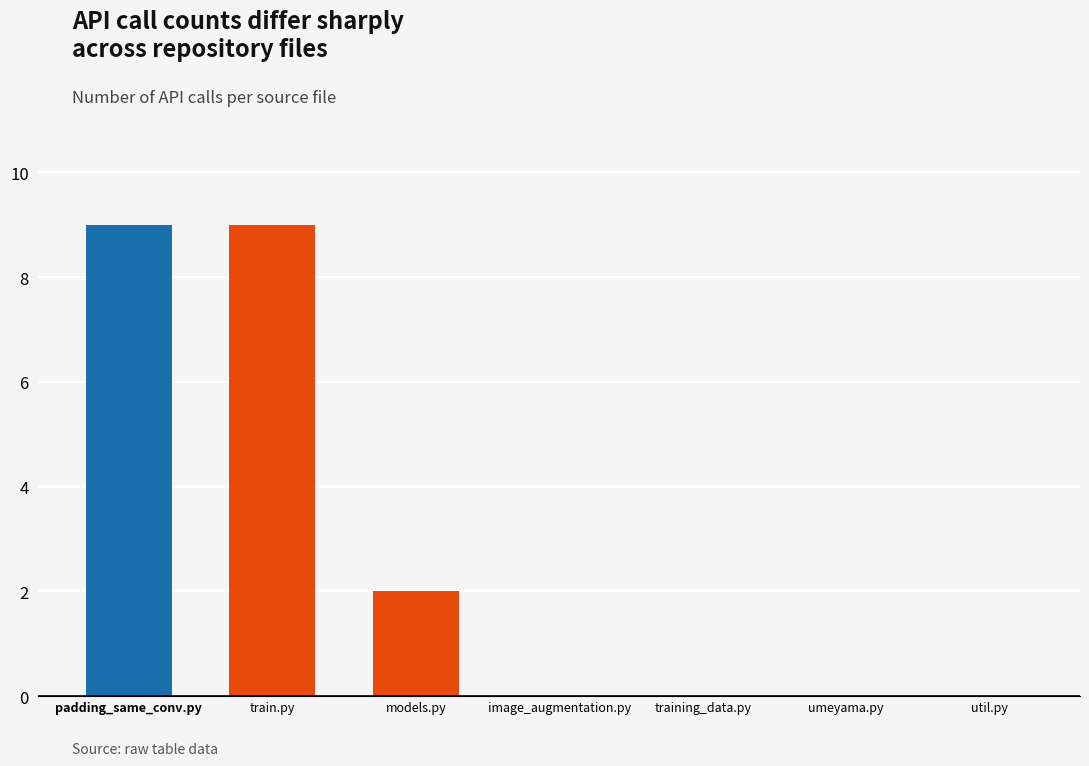

Reading left to right, transcribe all the data shown in this chart.

padding_same_conv.py=9	train.py=9	models.py=2	image_augmentation.py=0	training_data.py=0	umeyama.py=0	util.py=0